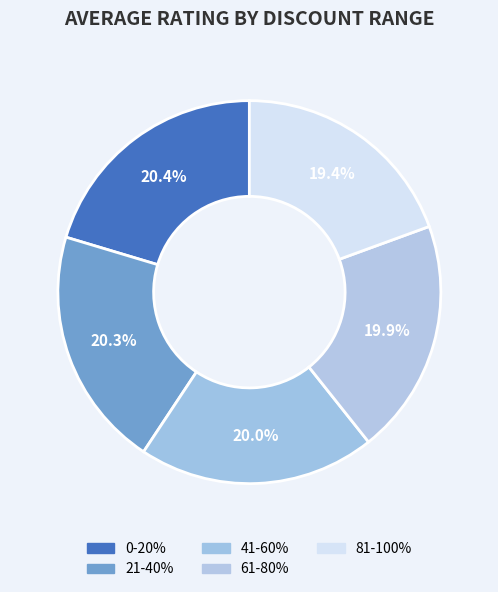

How many slices are in this pie chart?

5